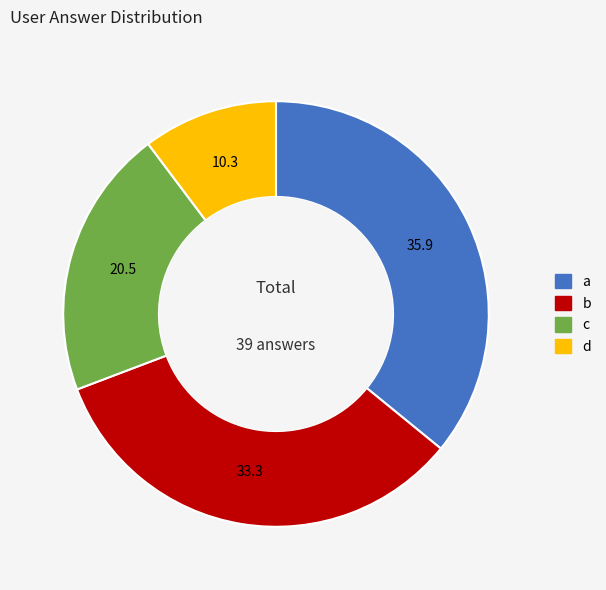

Is the sum of c and a greater than half?

Yes